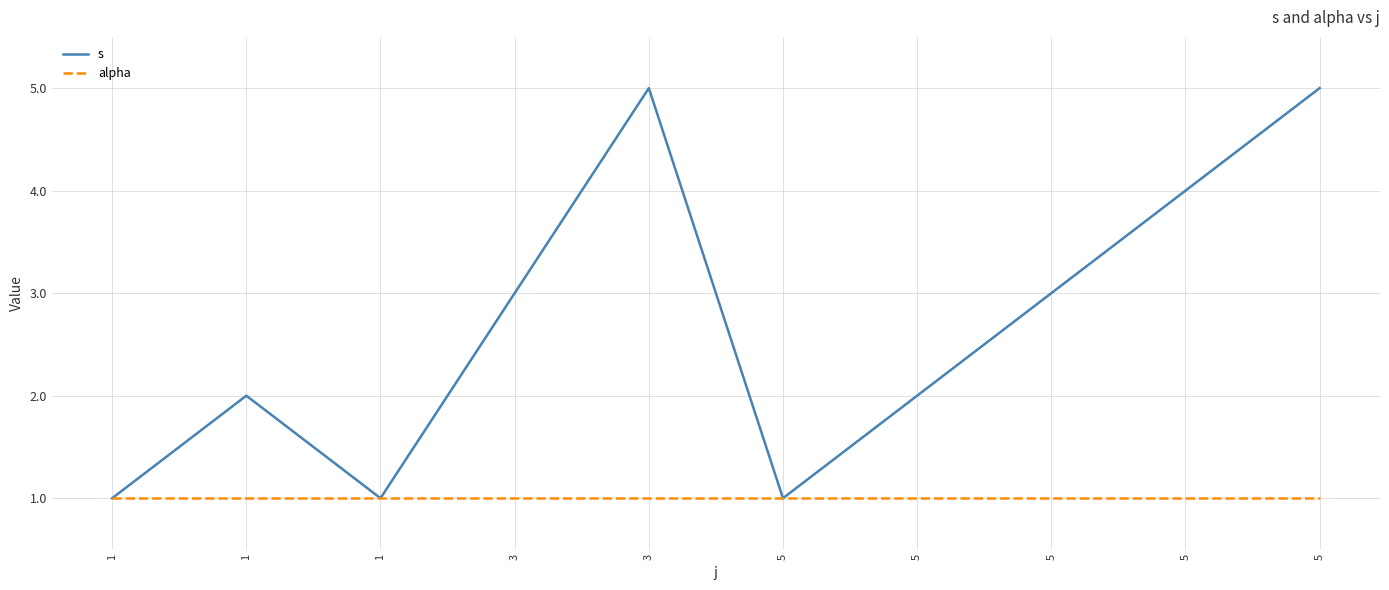

What is the difference between the s values at 5 and 1?

3